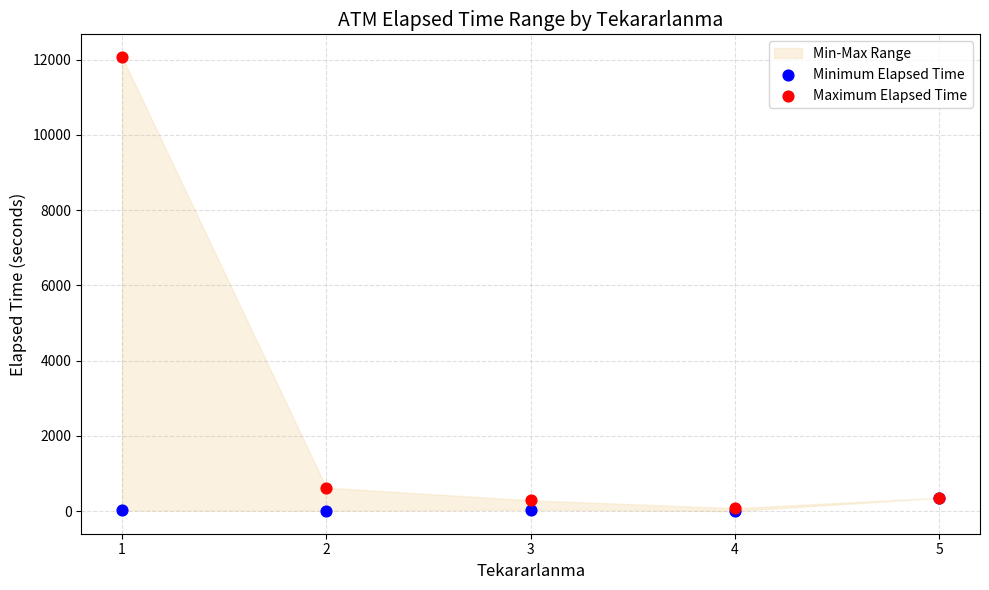

In the Maximum Elapsed Time series, what Y value is closest to 6072?

620